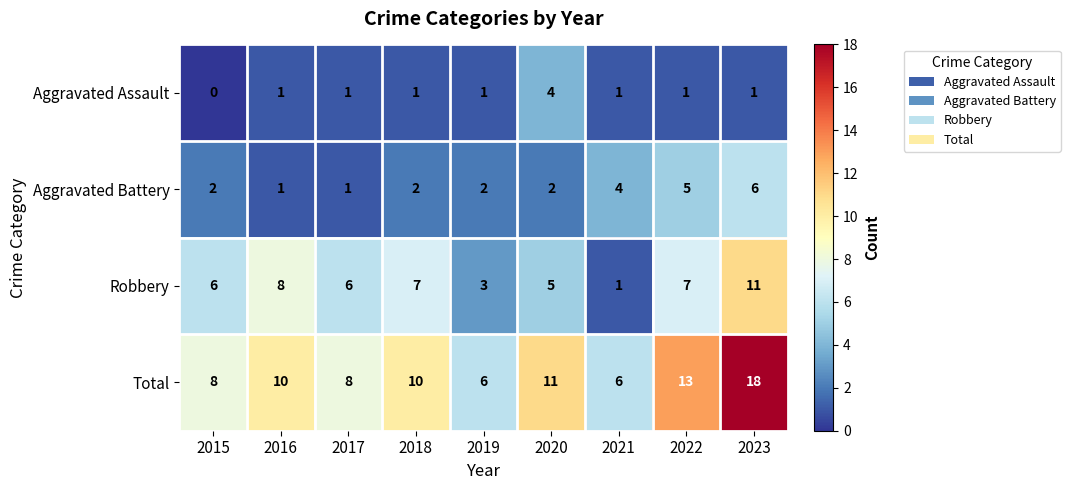

How many categories are shown in the chart?

9